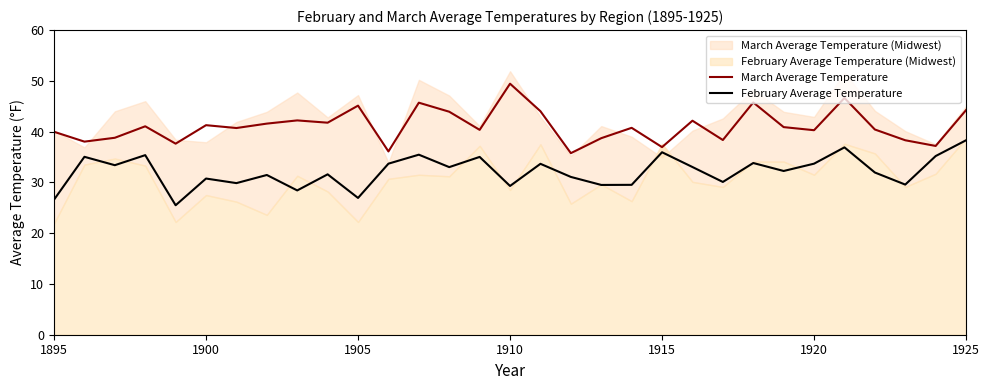

What is the minimum value for February Average Temperature?

25.5